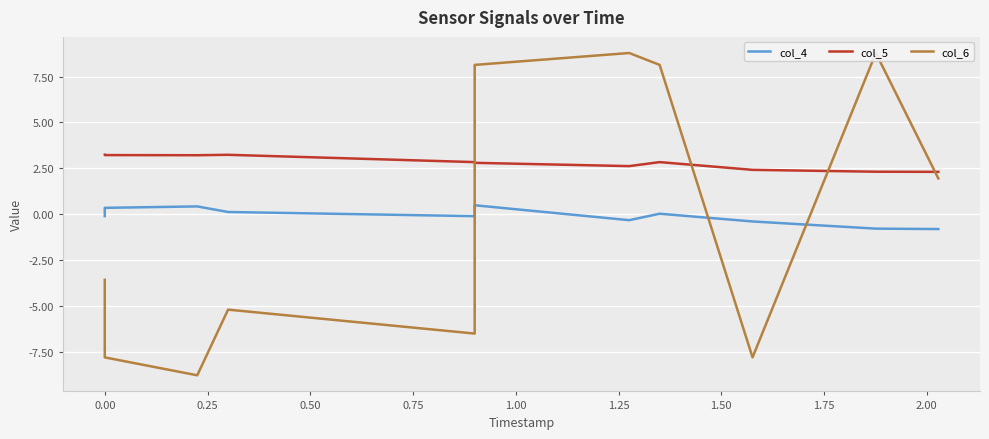

How many interior local peaks does the col_6 series have?

3